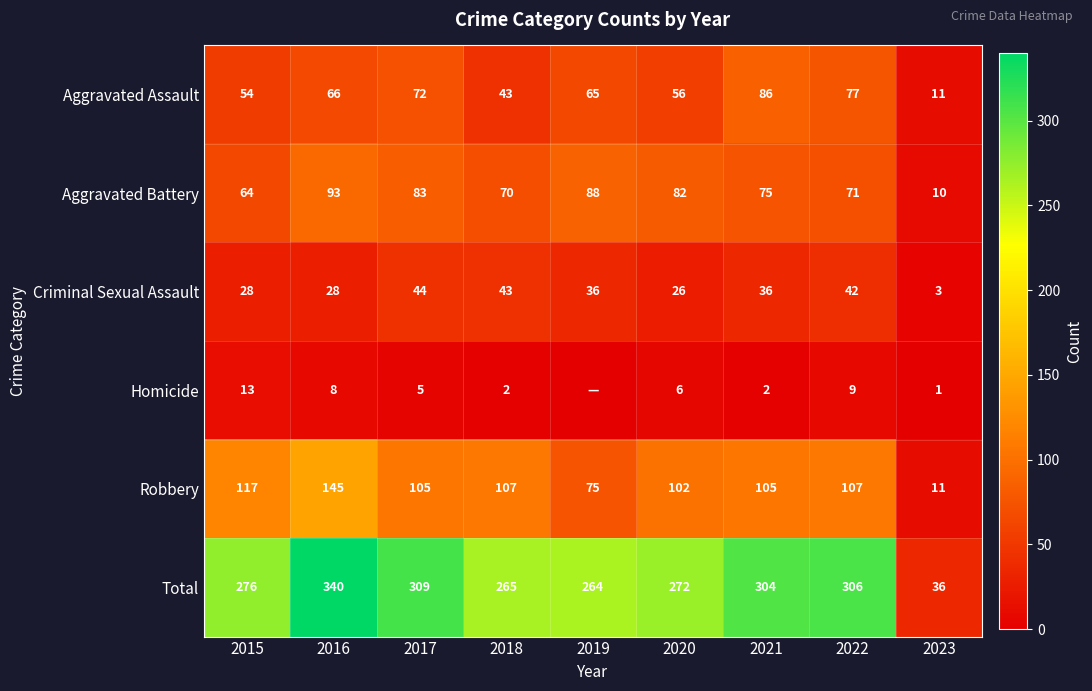

Which has a higher value, 2017 or 2022?

2022